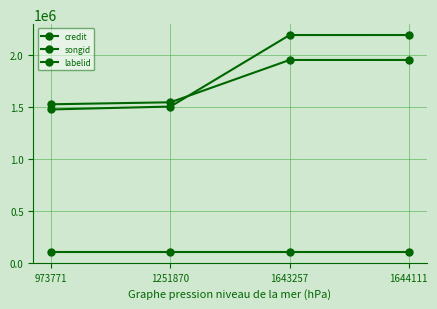

How many lines are shown in the chart?

3